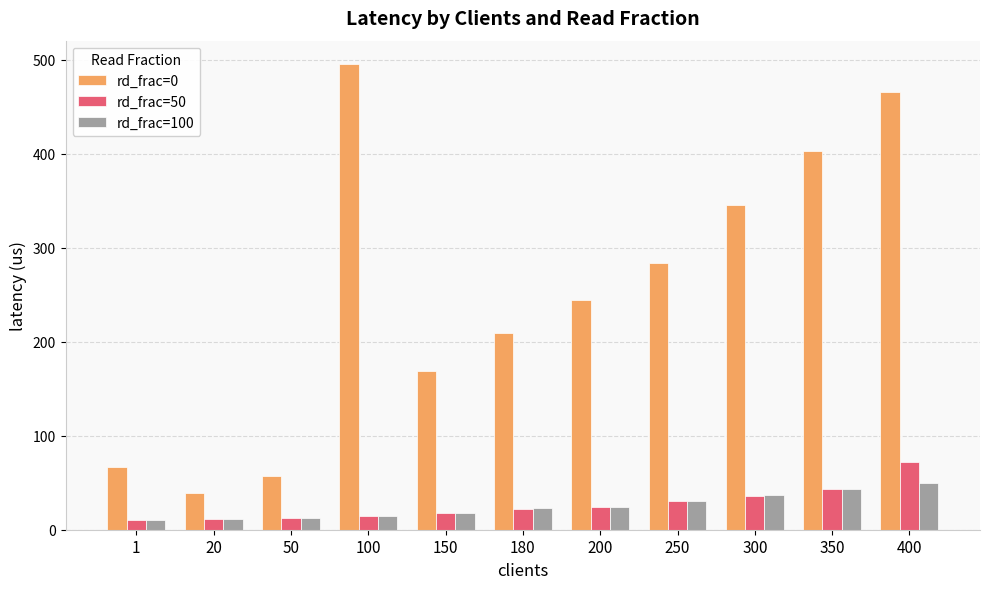

True or false: rd_frac=50 has a value of 24.3 at 200.

True